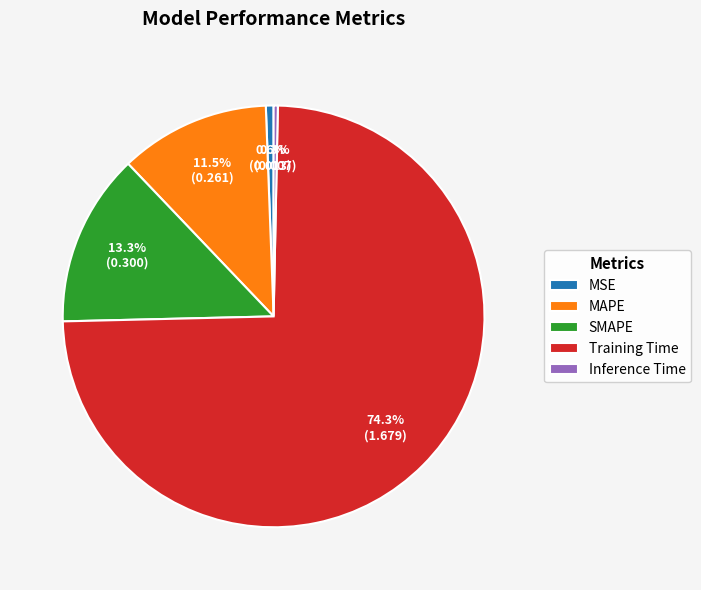

What percentage is NOT represented by MAPE?

88.5%